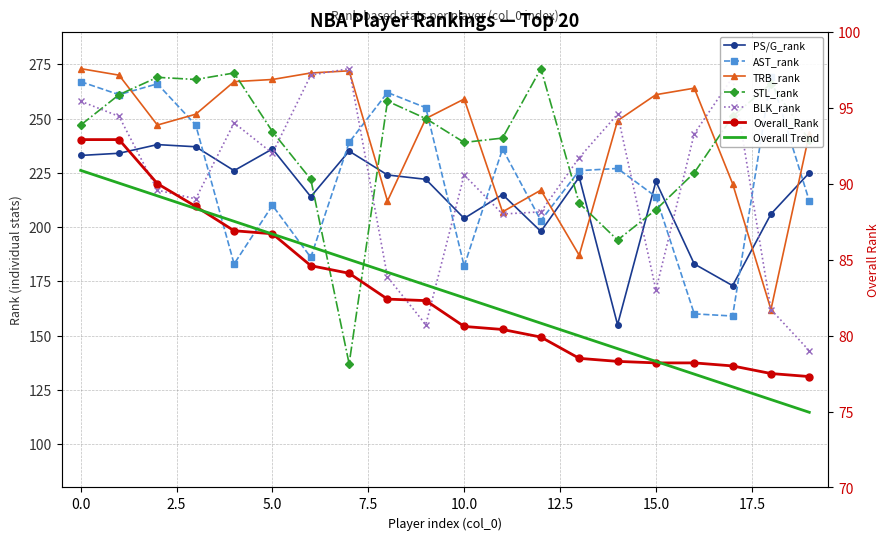

Which series has the widest spread of values?

STL_rank